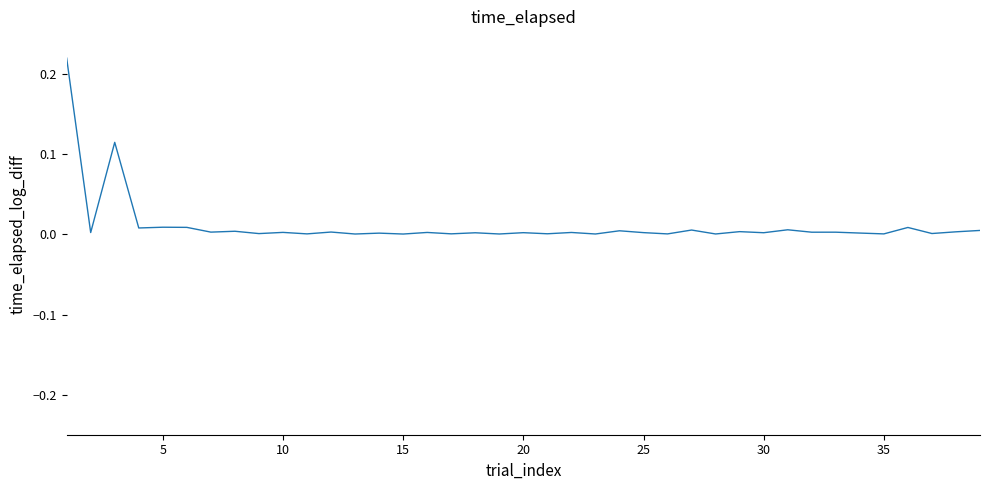

What is the maximum value shown in the chart?

0.2